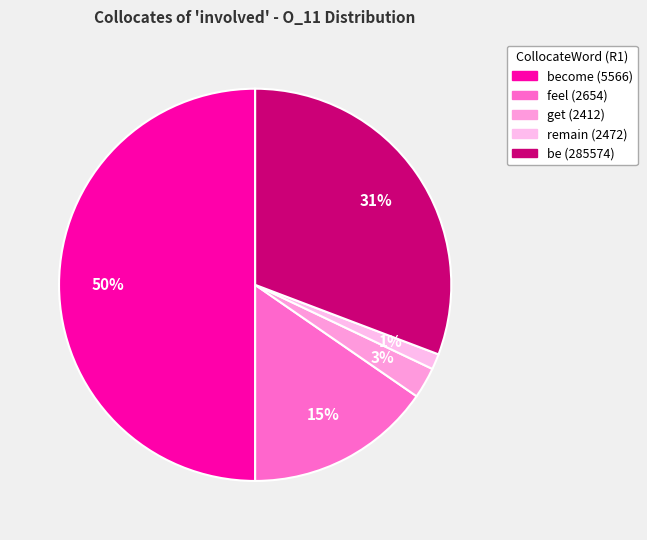

Is it true that remain (2472) is 11% of the pie?

False